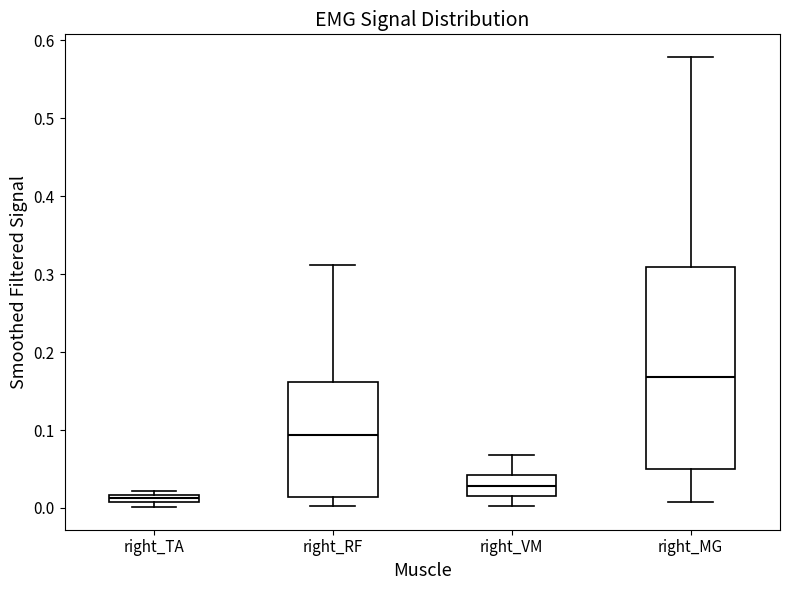

Which box has the highest median line?

right_MG